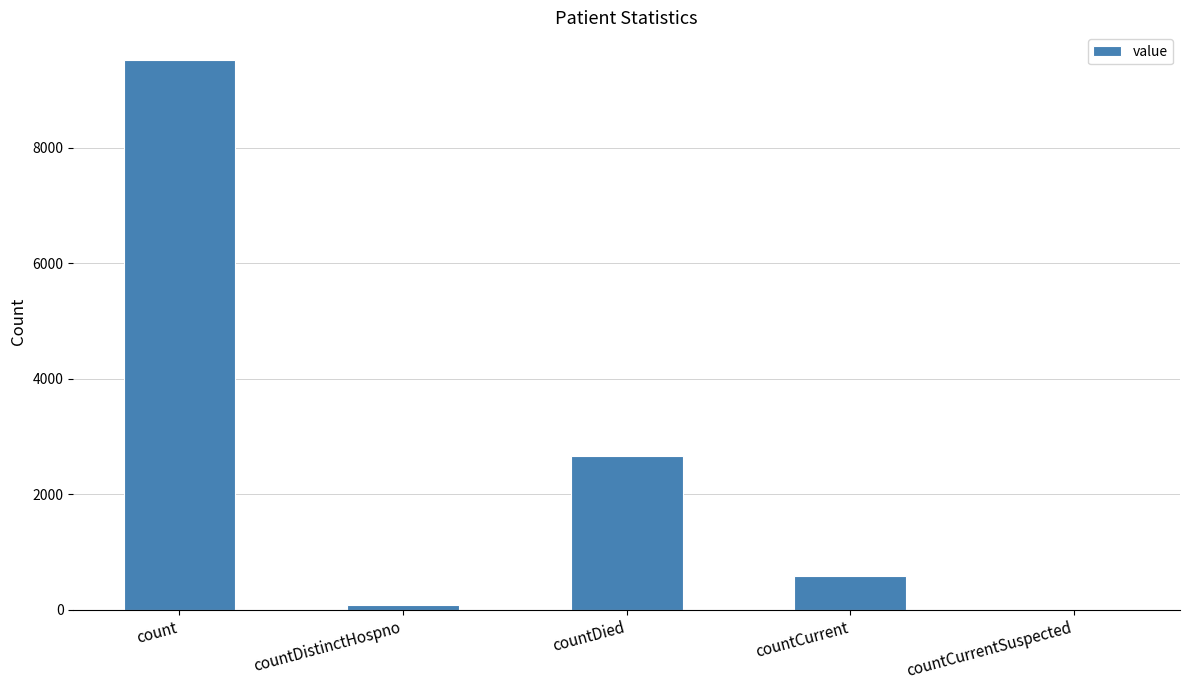

What is the difference between the values at countDistinctHospno and countDied?

2580